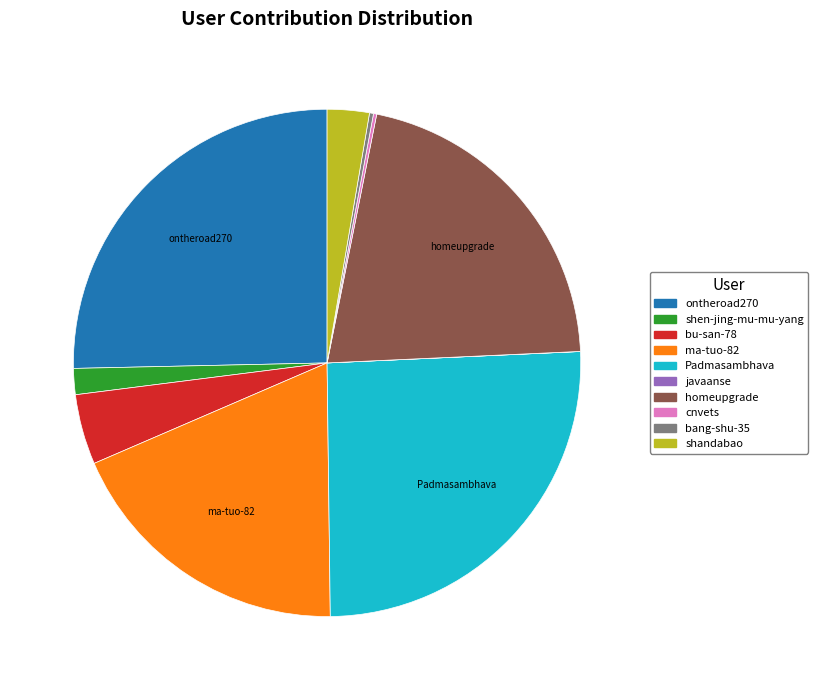

Is the sum of homeupgrade and bu-san-78 greater than half?

No